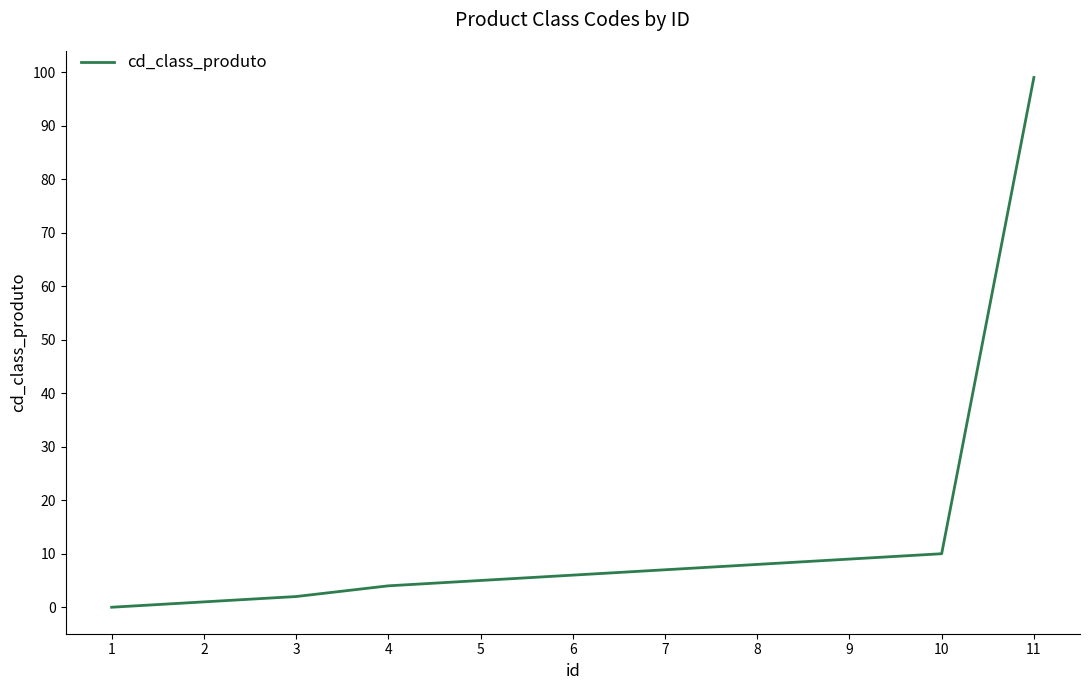

Which has a higher value, 2 or 5?

5